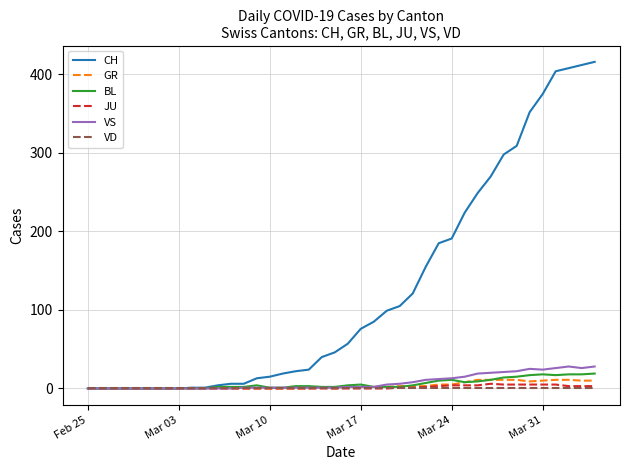

What is the greatest value displayed?

416